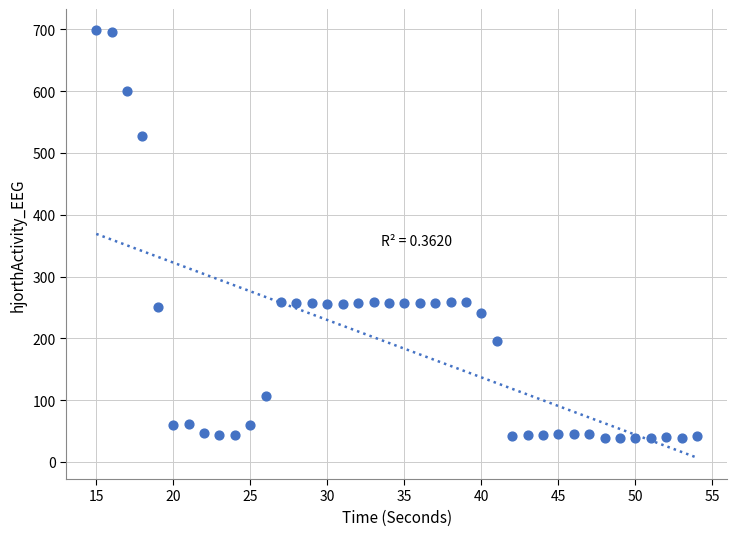

What is the range of X values (max minus min)?

39.0